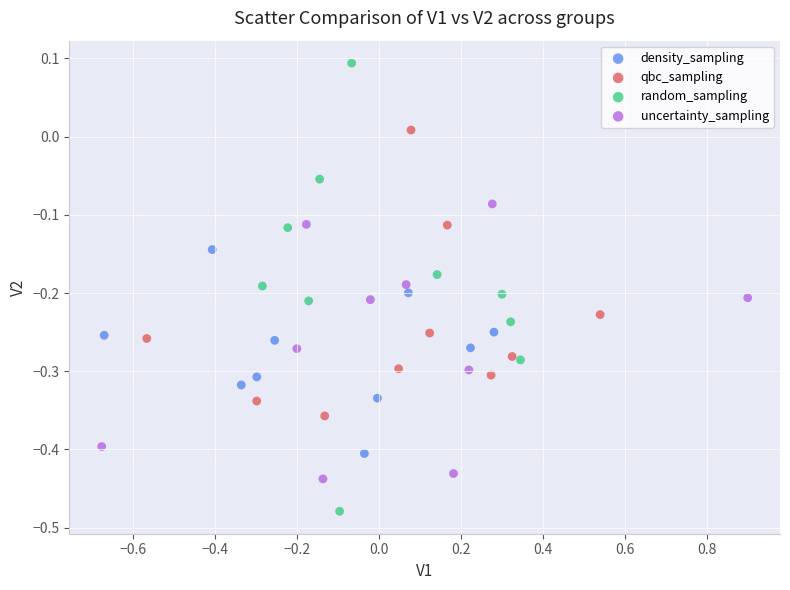

Which series reaches the minimum Y coordinate?

random_sampling